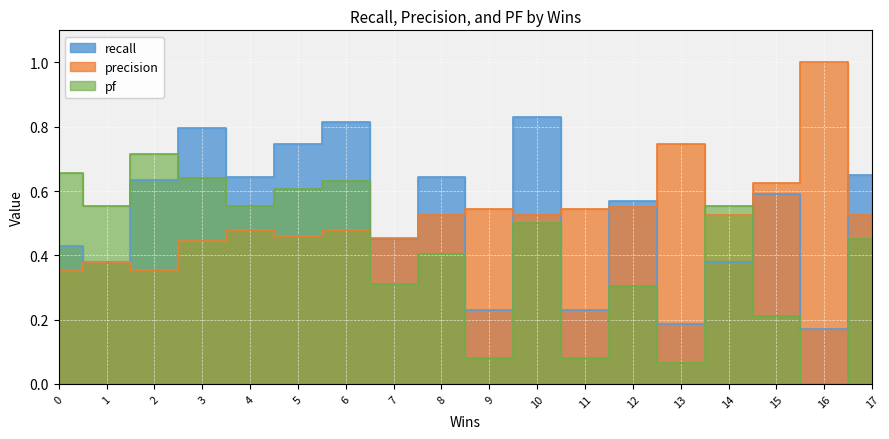

The pf series shows 0.6 at 1. True or false?

True